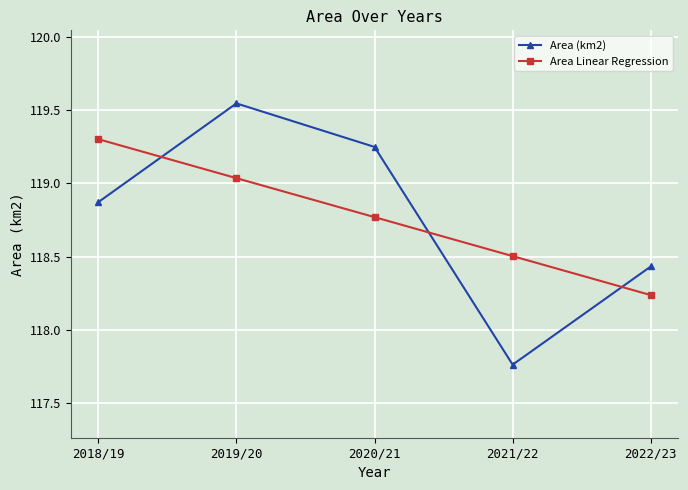

True or false: Area Linear Regression and Area (km2) cross at least once.

True